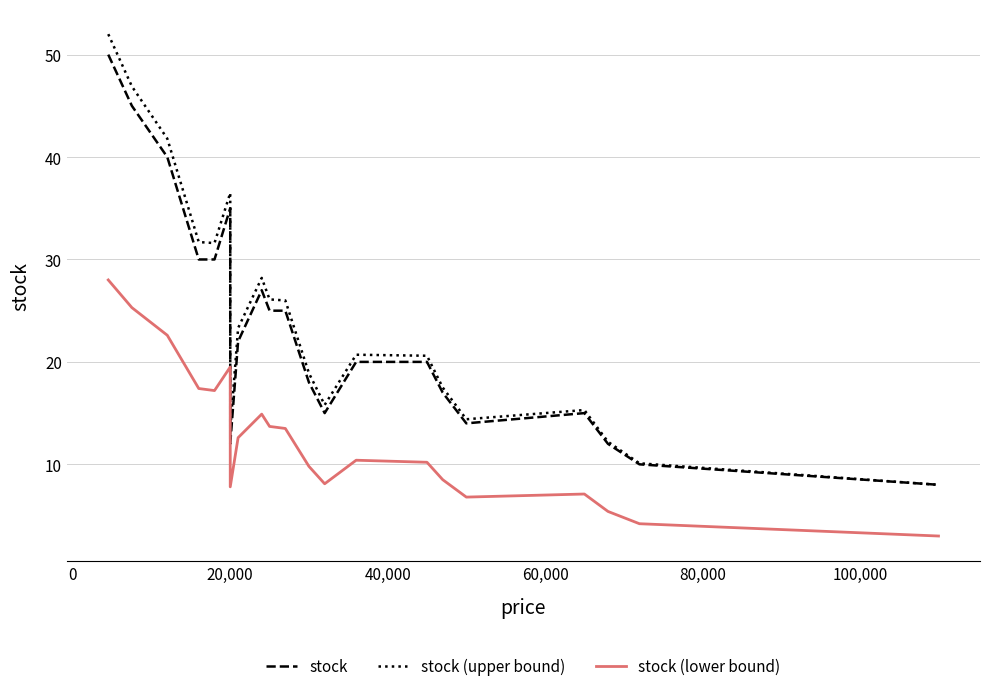

In stock, how many points are lower than both neighbors (excluding endpoints)?

3